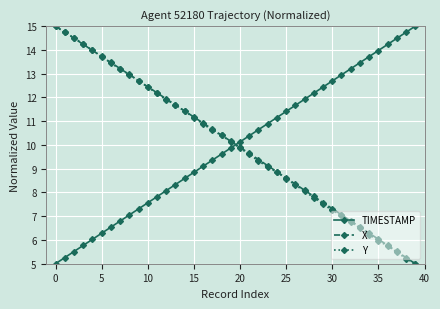

What is the maximum value shown in the chart?

15.0